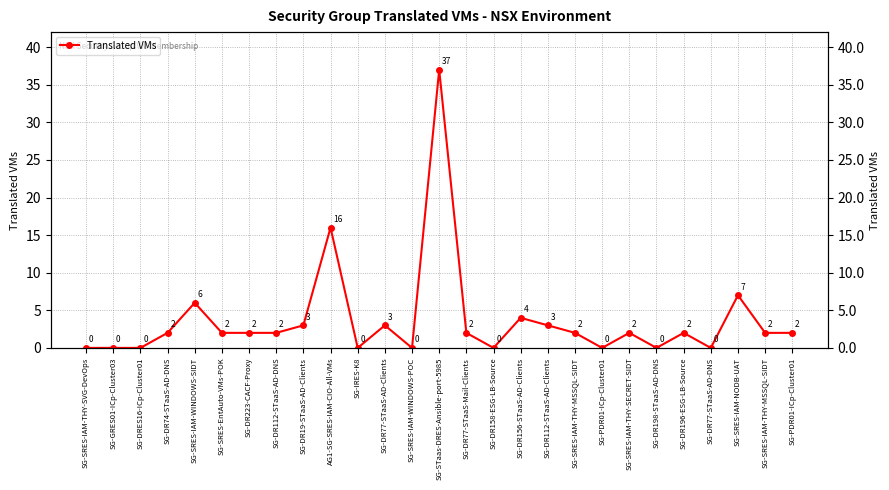

Reading right to left, transcribe all the data shown in this chart.

2	2	7	0	2	0	2	0	2	3	4	0	2	37	0	3	0	16	3	2	2	2	6	2	0	0	0